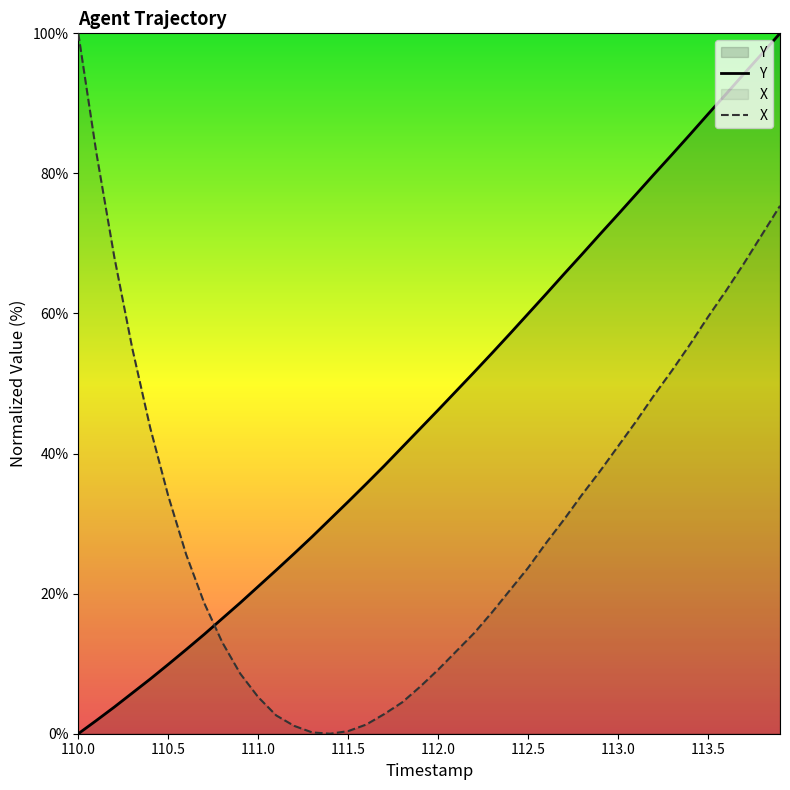

What is the value of the X point at the 12th from the left?

2.6